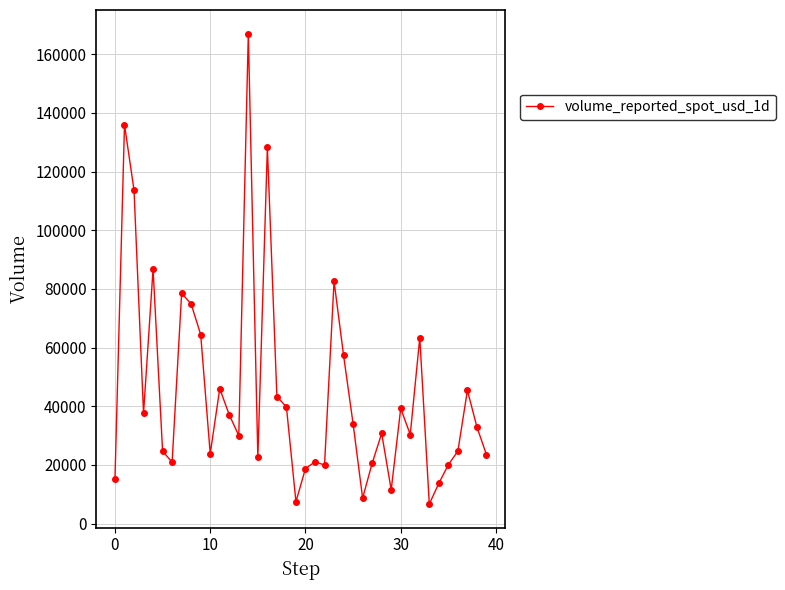

True or false: there are more than 2 points higher than both neighbors.

True